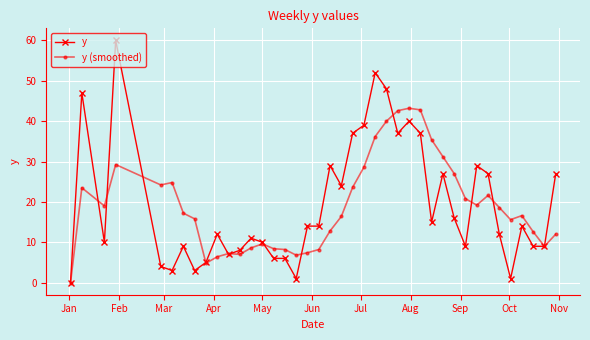

What is the highest value of the y (smoothed) series?

43.2